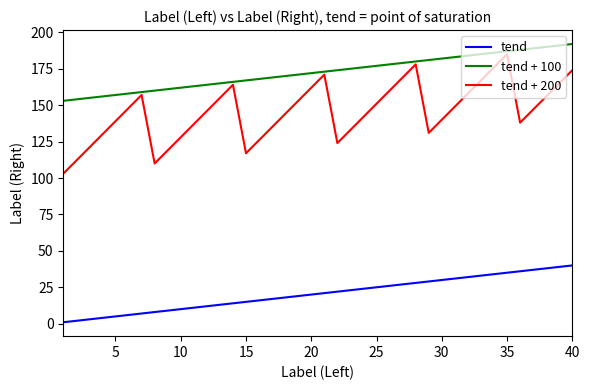

Rank the series by their average value, from highest to lowest.

tend + 100, tend + 200, tend